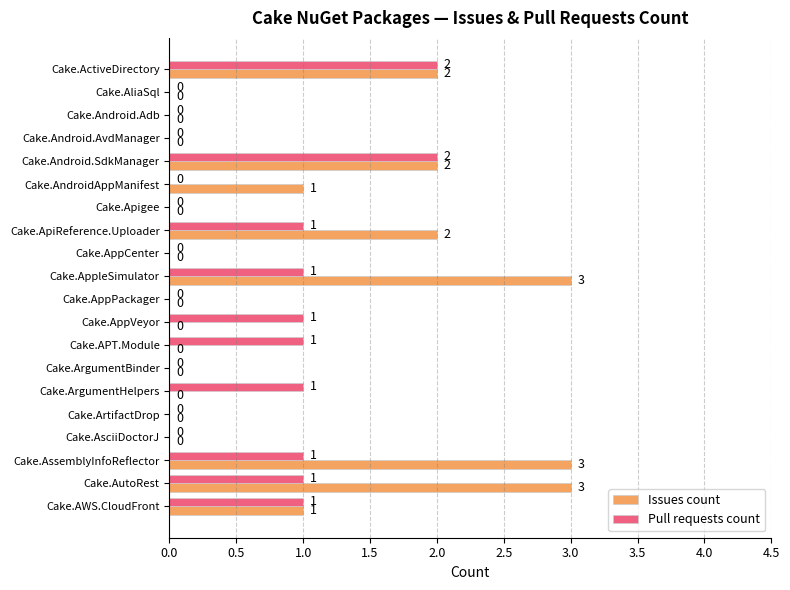

What is the highest value of the Issues count series?

3